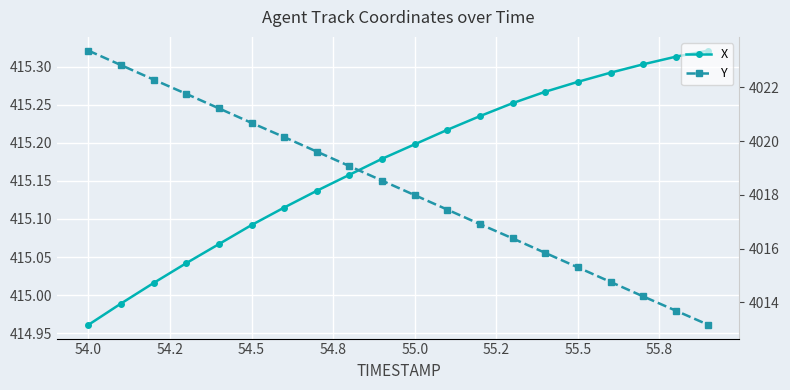

What is the average value of the X series?

415.2